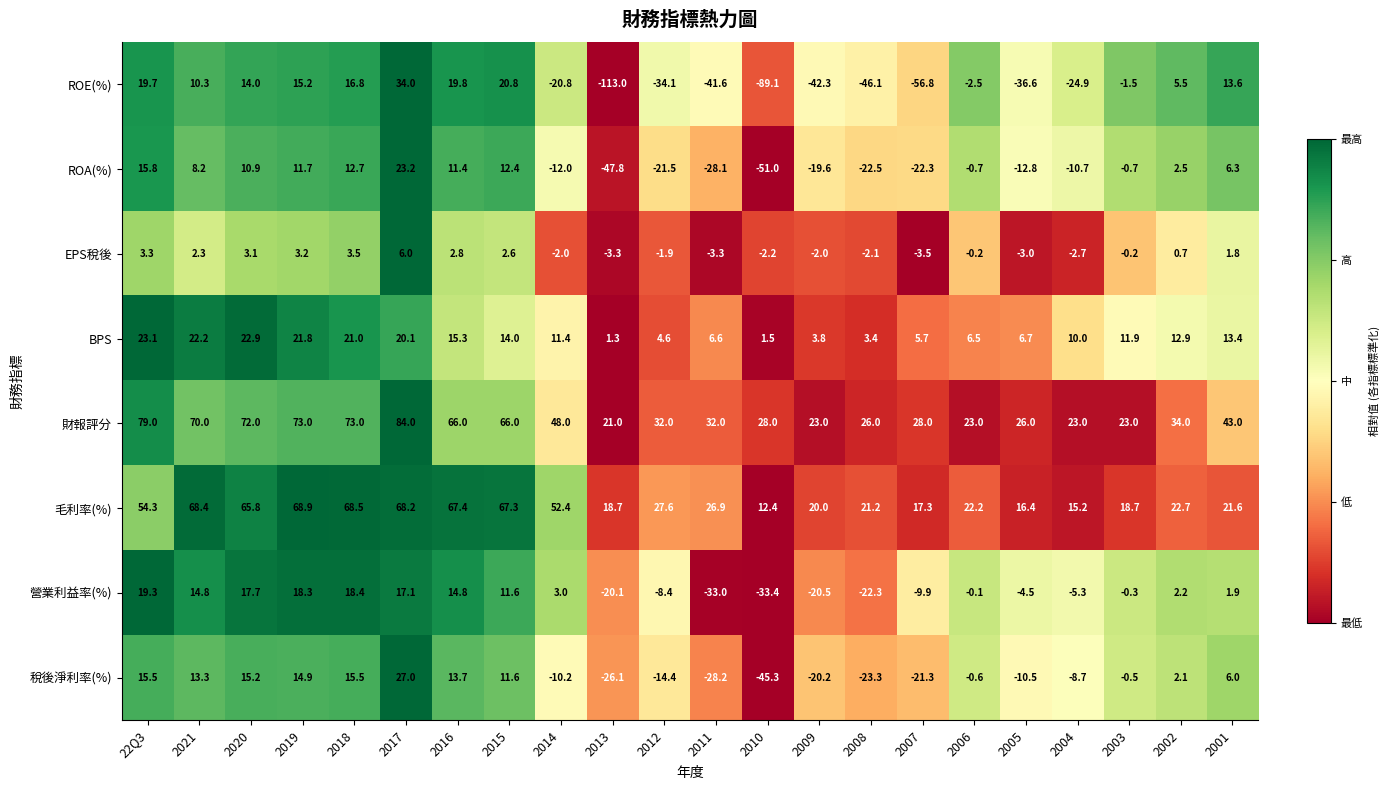

What is the difference between the highest and lowest values at 2010?

117.1